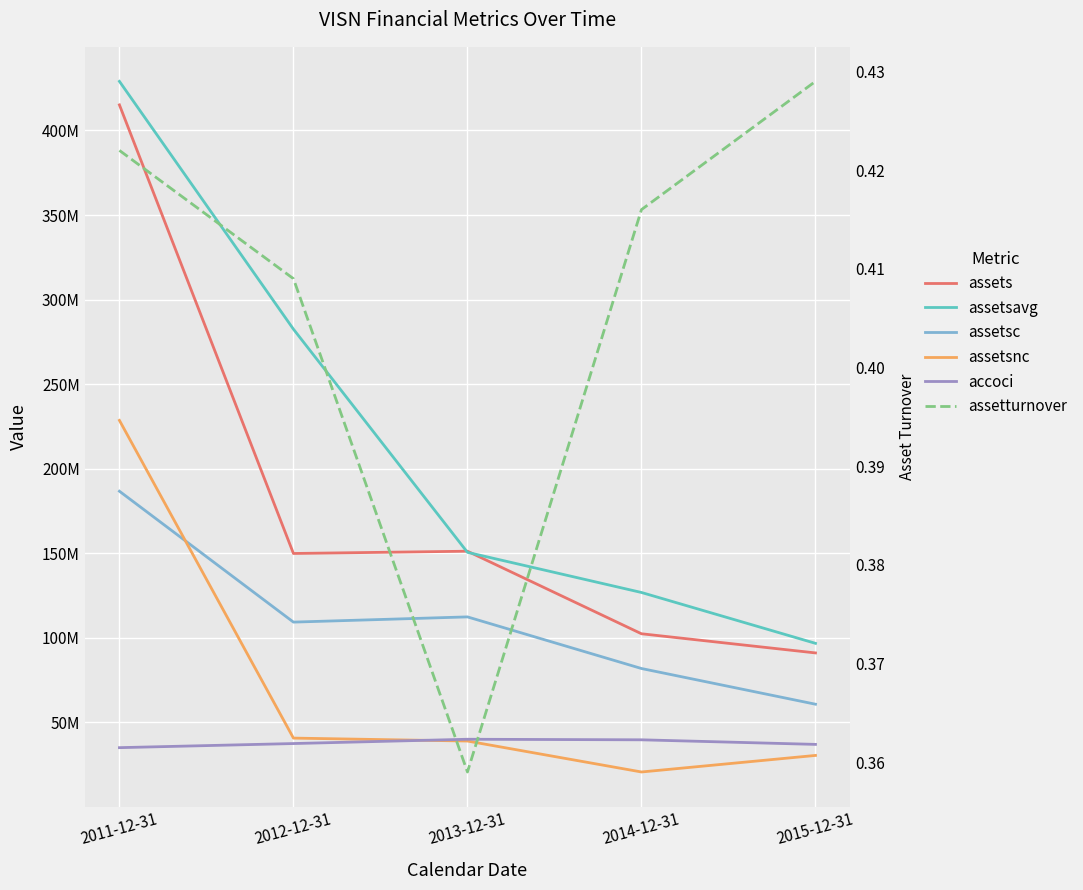

What is the sum of all assetsavg values?

1085350903.0